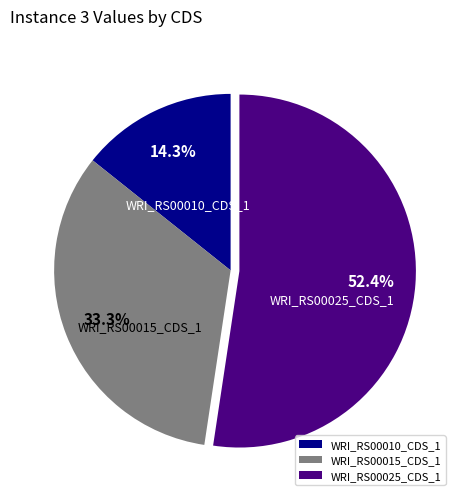

How many slices are in this pie chart?

3